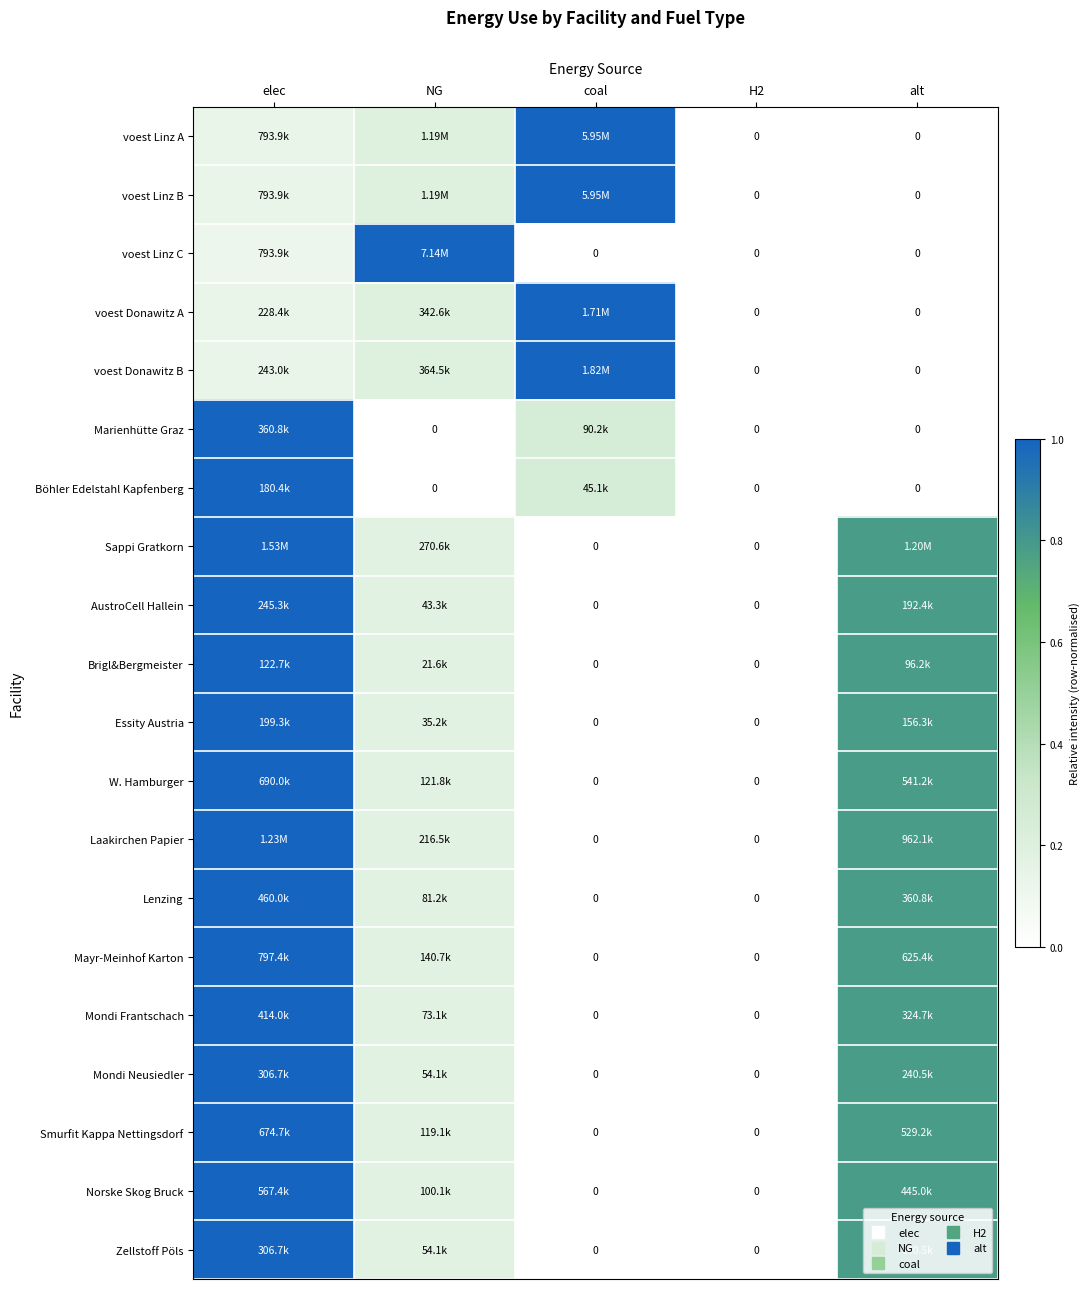

At which category does the chart reach its minimum across all series?

H2